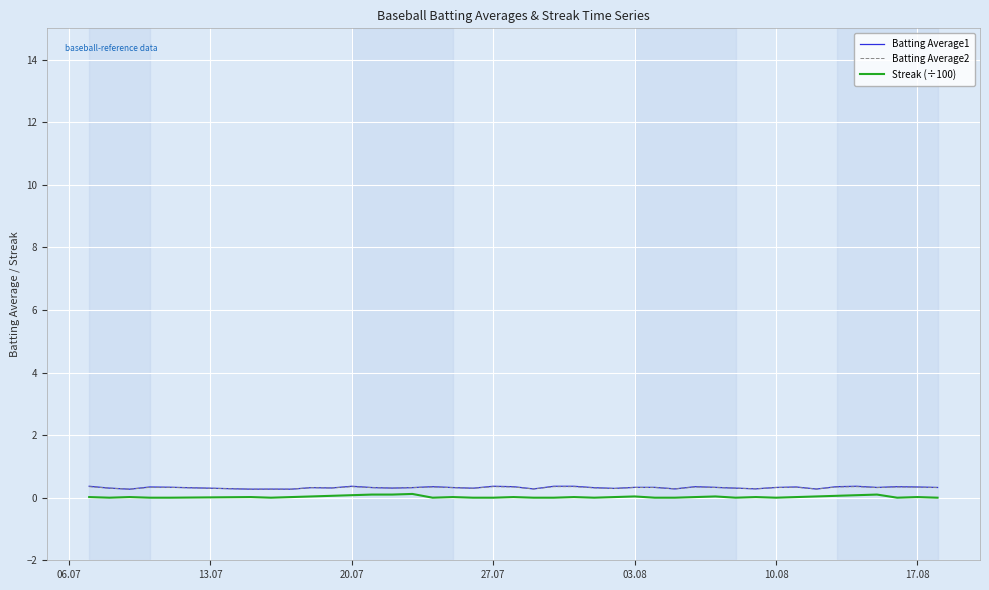

How many Batting Average2 values are between 0 and 1?

40